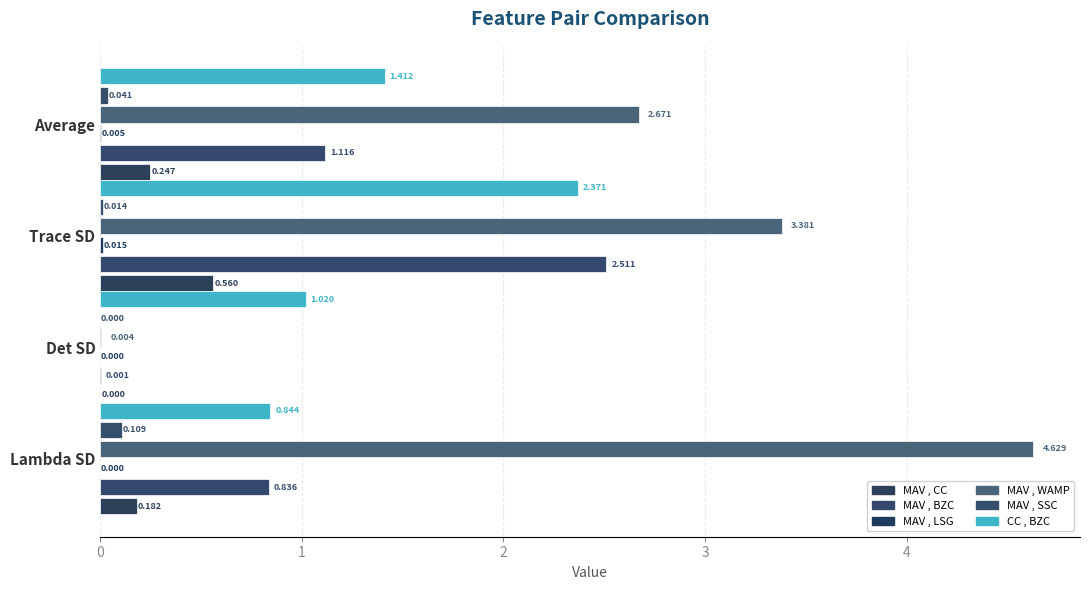

How many MAV , WAMP values are between 2 and 4?

2